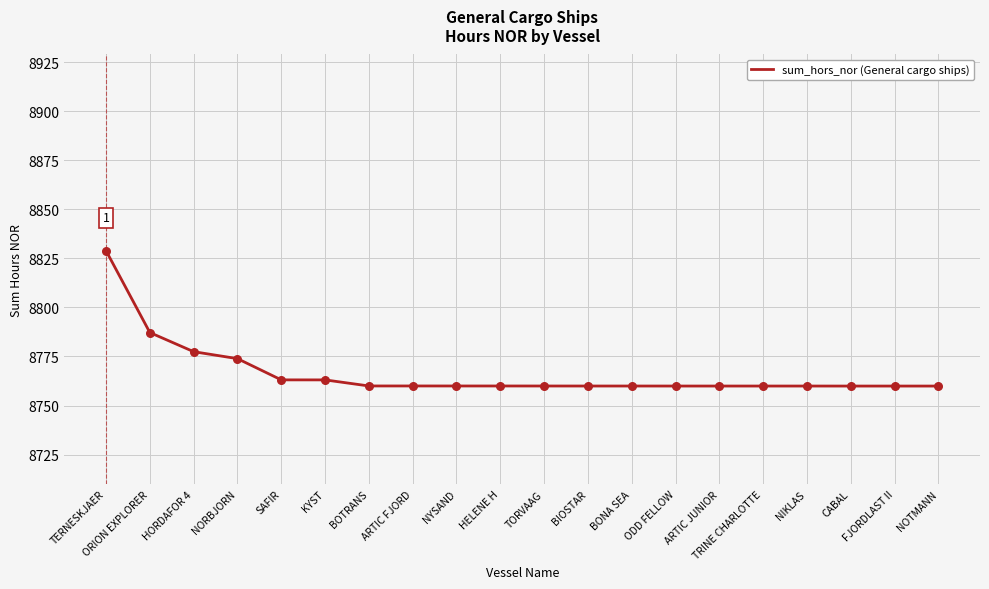

What is the ratio of the value at ODD FELLOW to the value at NYSAND?

1.0